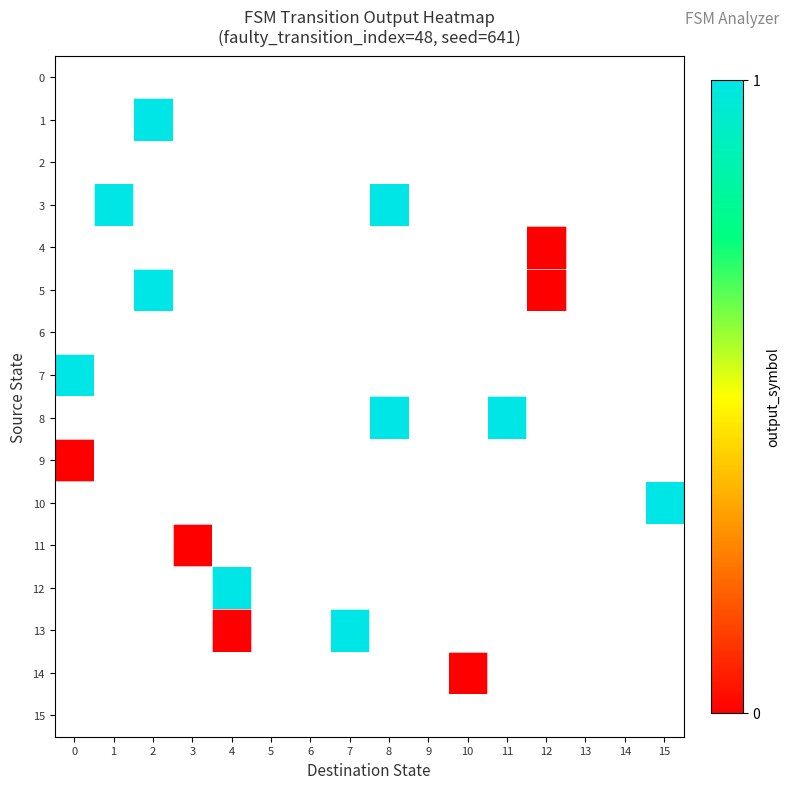

Which has a higher value, 5 or 10?

10